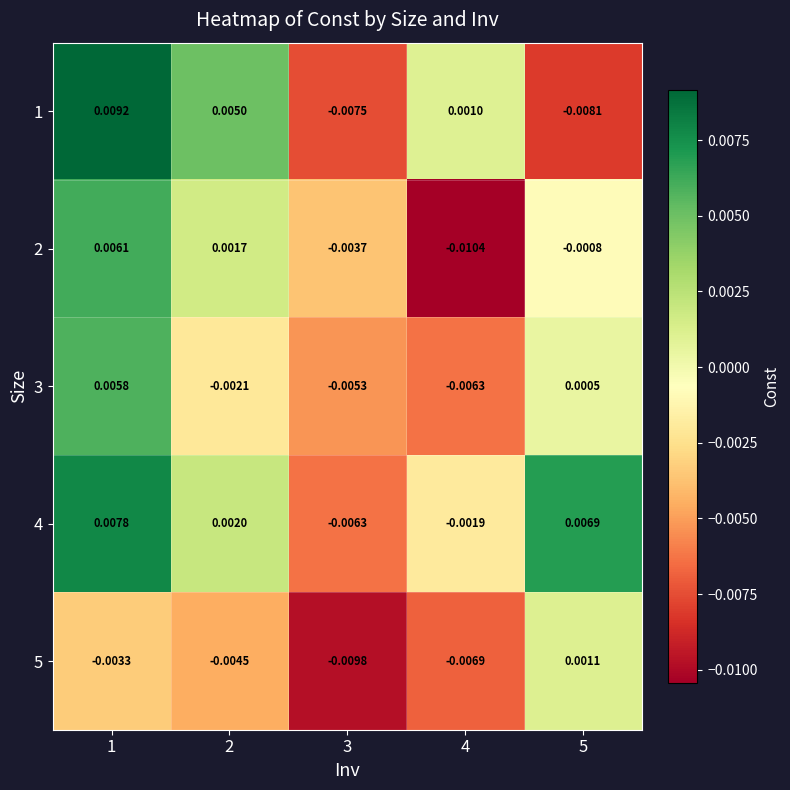

Is the value of 2 at 3 greater than the value of 1 at 4?

No